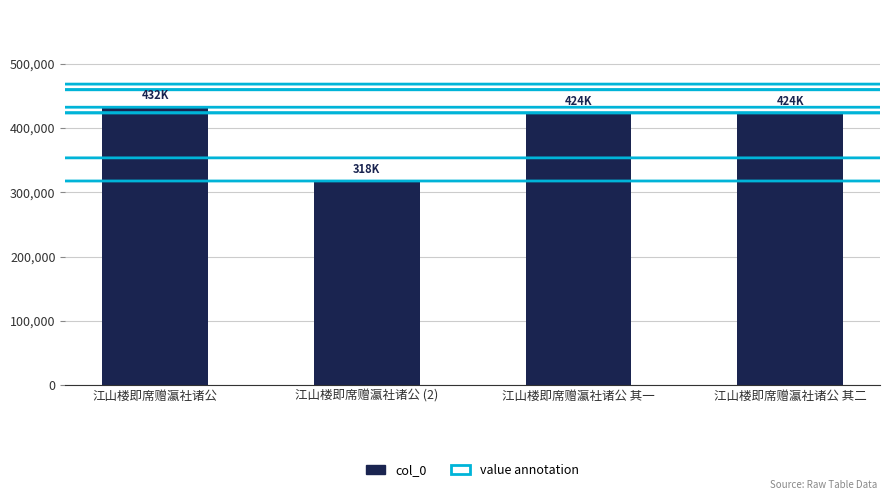

What value does the data have at 江山楼即席赠瀛社诸公, to the nearest 100?

432500